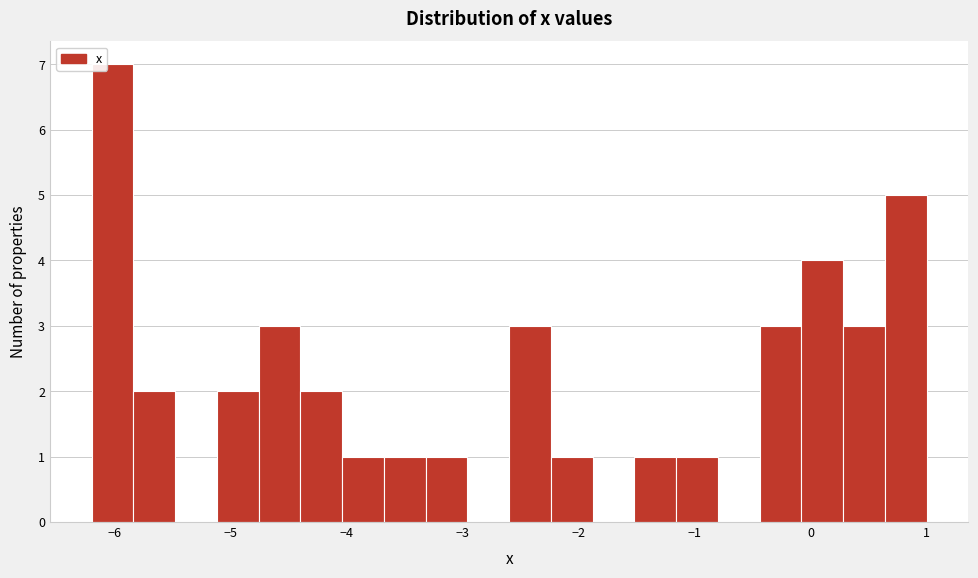

Read against the x-axis, roughly where is the centre of the tallest bar?

-6.0